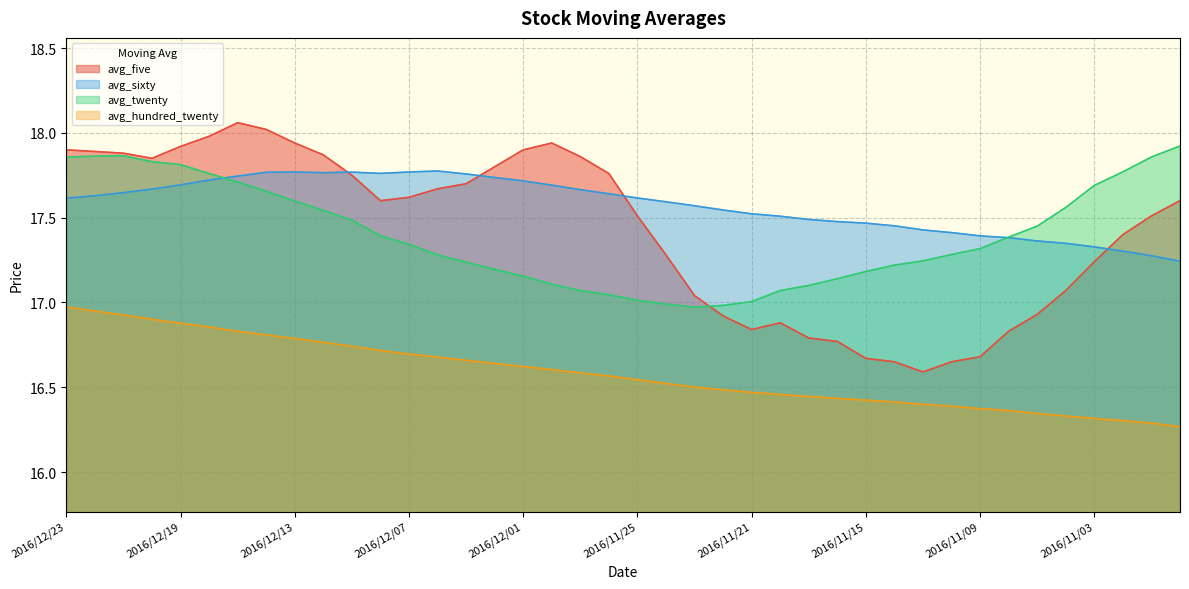

What are all the series names shown in the legend?

avg_five, avg_sixty, avg_twenty, avg_hundred_twenty